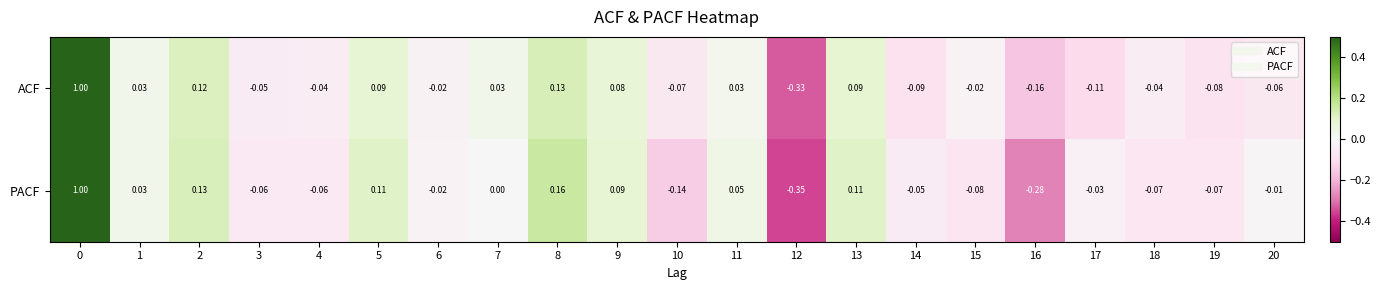

Rank the series at 18 from highest to lowest value.

ACF, PACF